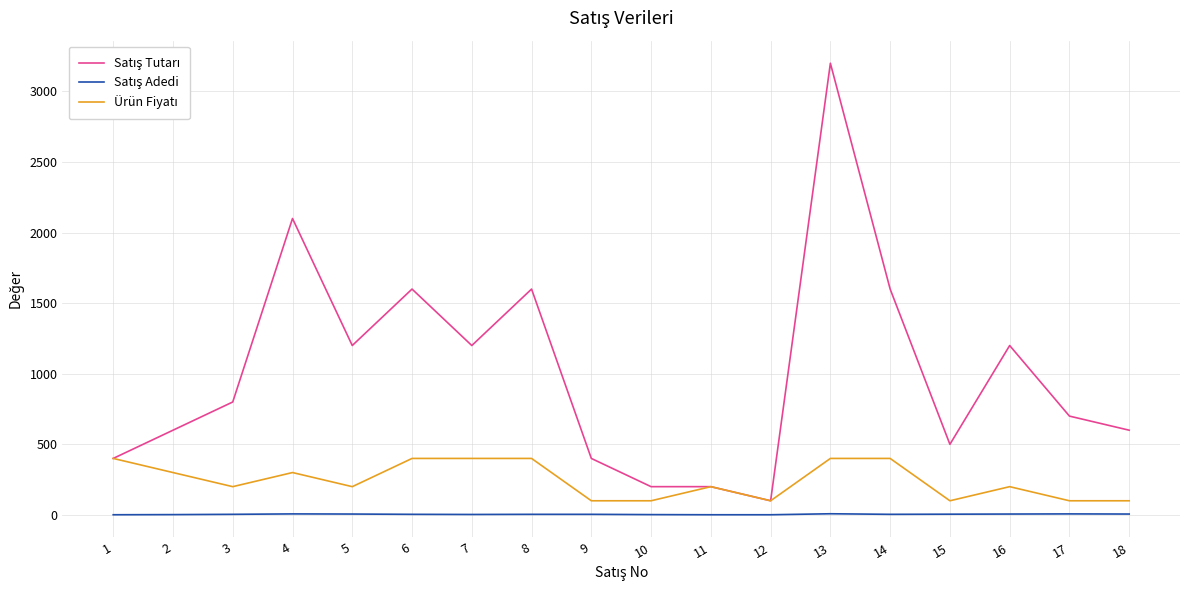

At which category is the sum across all series the highest?

13